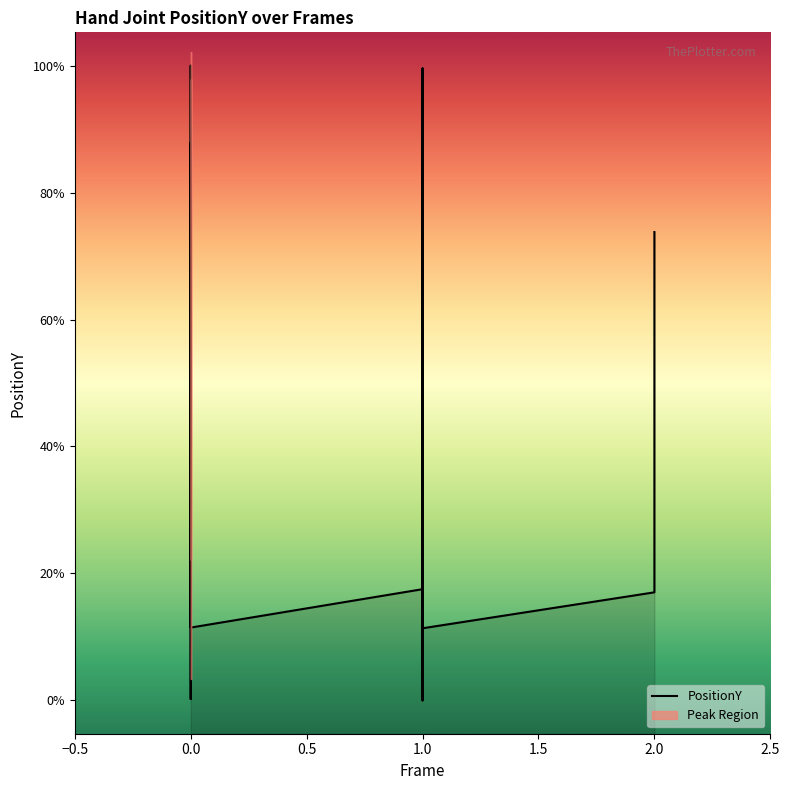

Does the chart display data point markers on the line(s)?

No